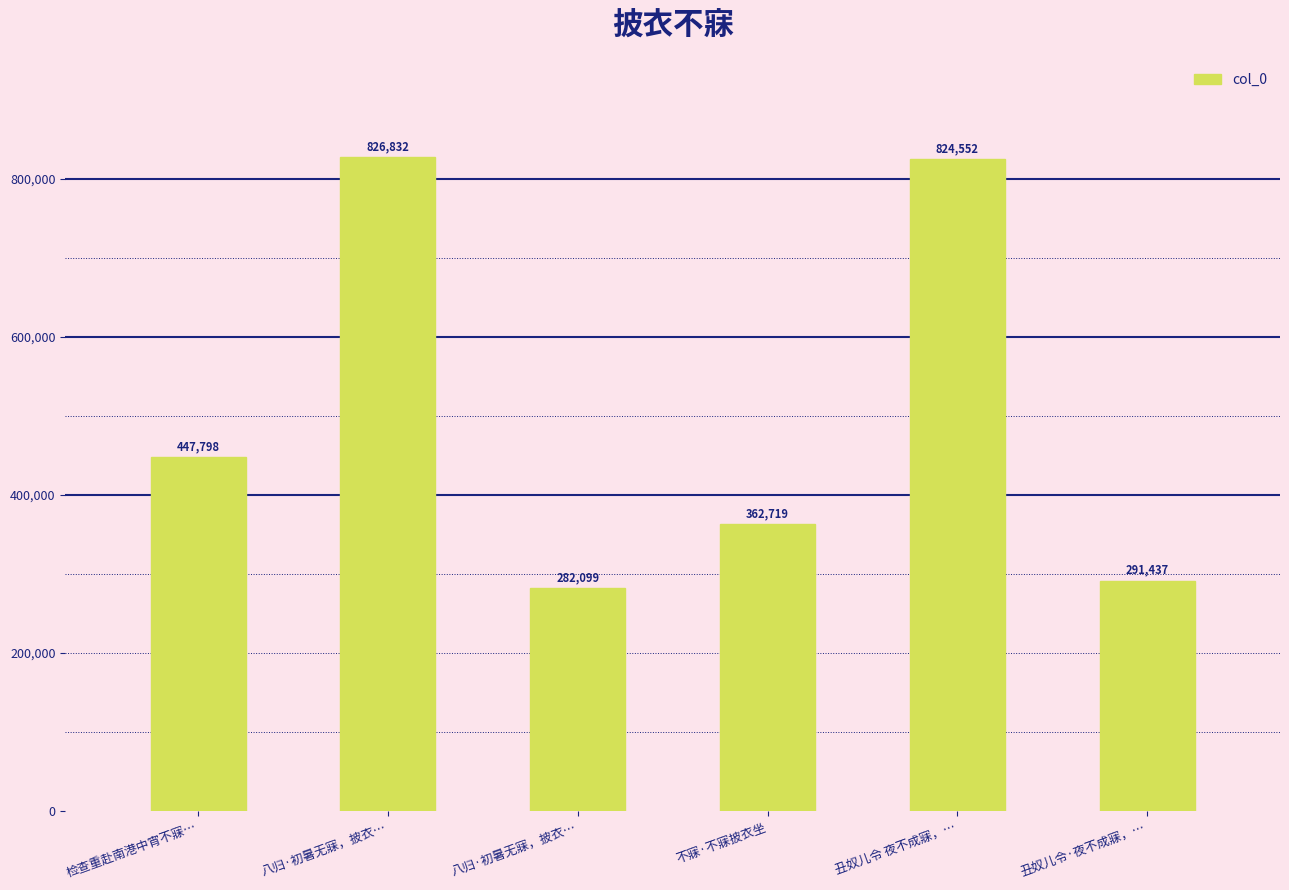

List the labels in order of value, smallest first.

八归·初暑无寐，披衣…, 丑奴儿令·夜不成寐，…, 不寐·不寐披衣坐, 检查重赴南港中宵不寐…, 丑奴儿令 夜不成寐，…, 八归·初暑无寐，披衣…